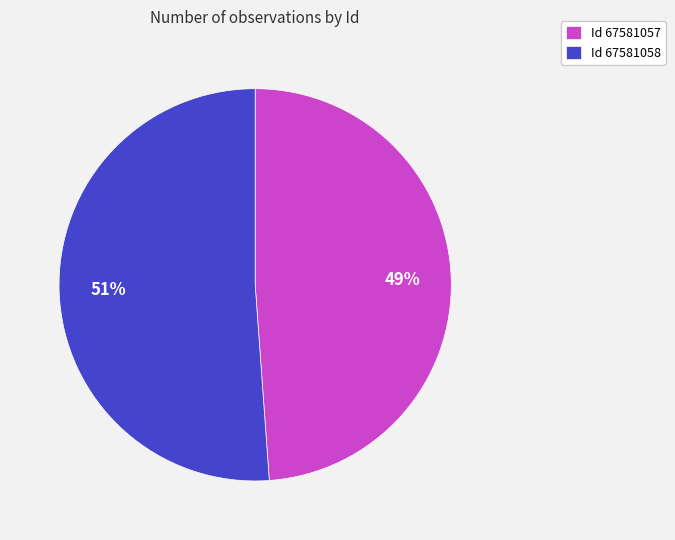

Which category accounts for the majority?

Id 67581058